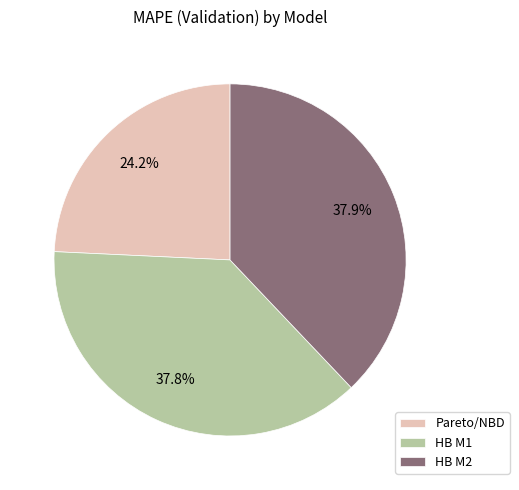

What is the ratio of the value at HB M2 to the value at Pareto/NBD?

1.6